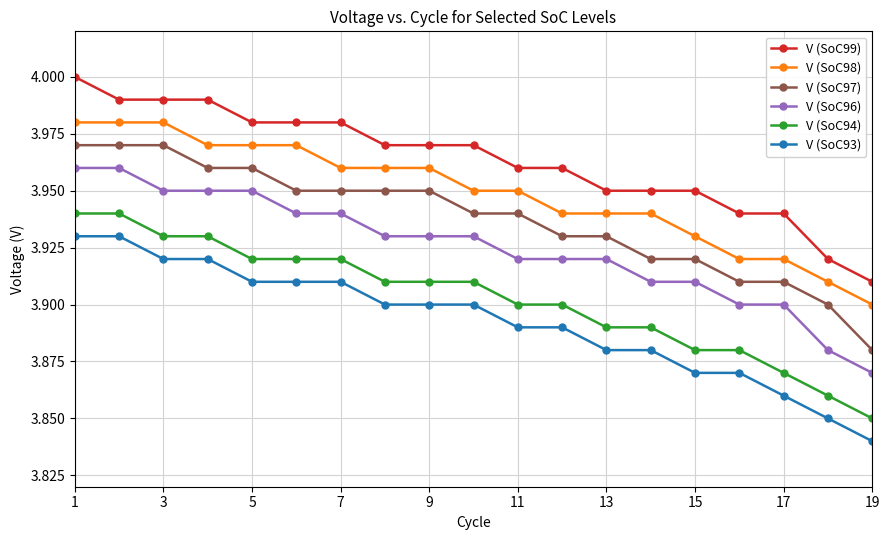

Is this an area chart (filled region under the line)?

No